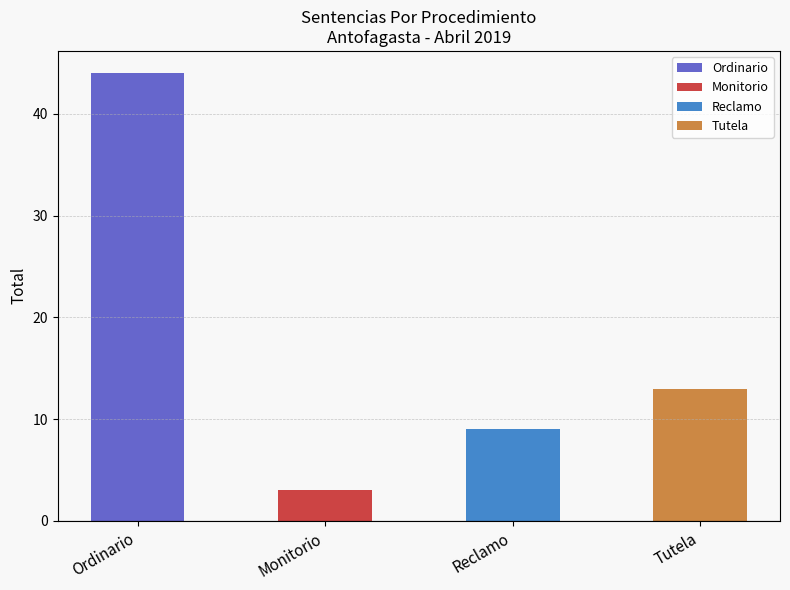

What is the change in value from Ordinario to Reclamo?

-35